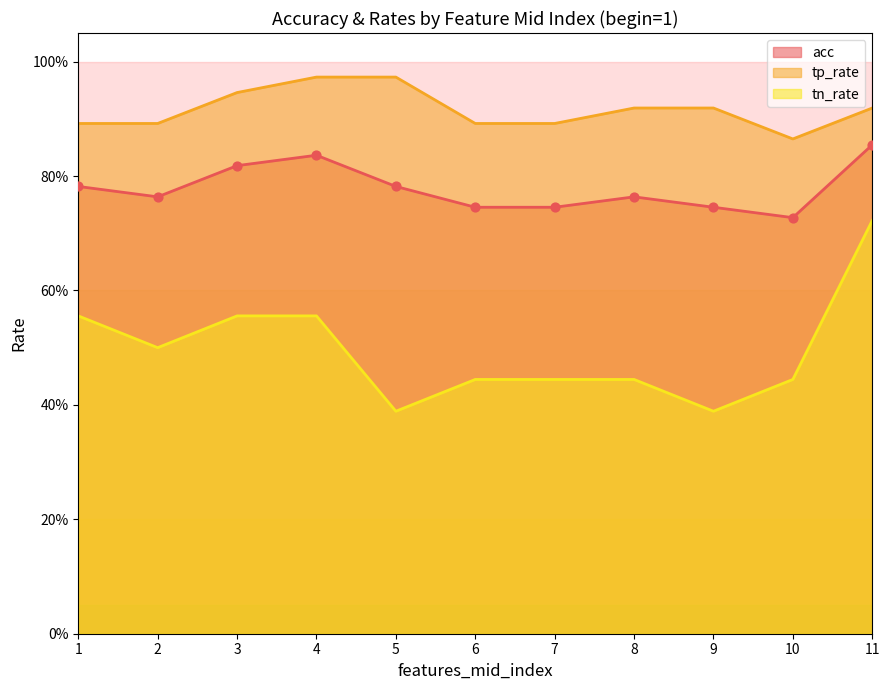

Which series contains the highest Y value?

tp_rate